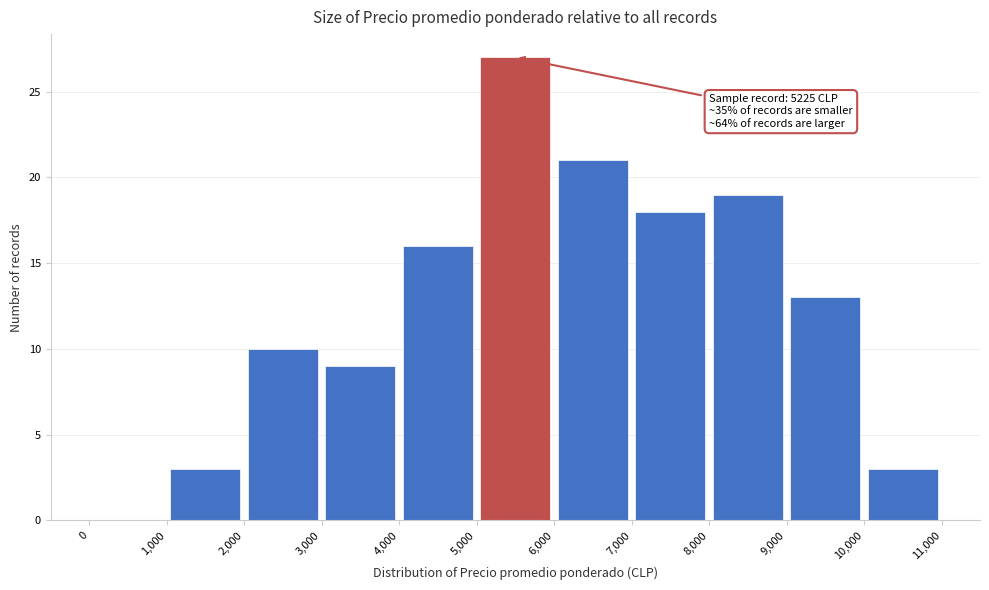

Which range on the x-axis has the tallest bar?

5,000 to 6,000